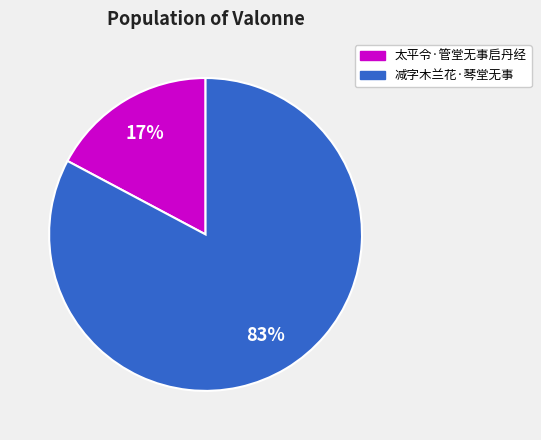

Count the number of slices in the pie.

2